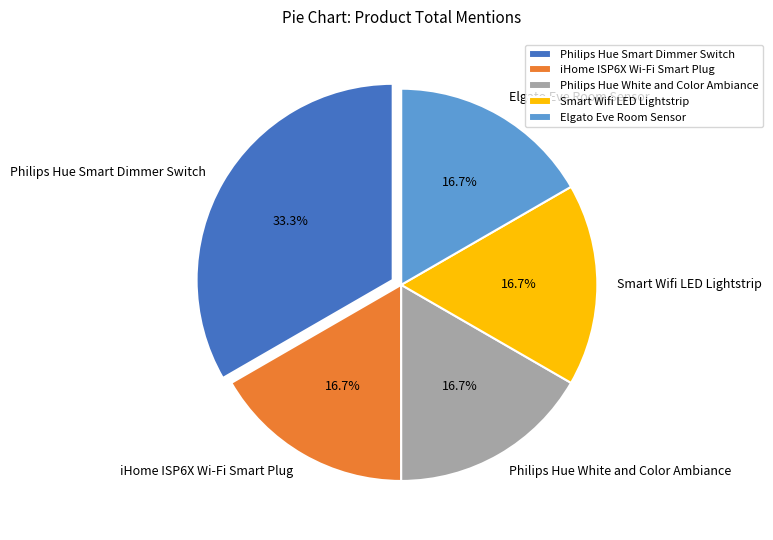

How many slices are in this pie chart?

5